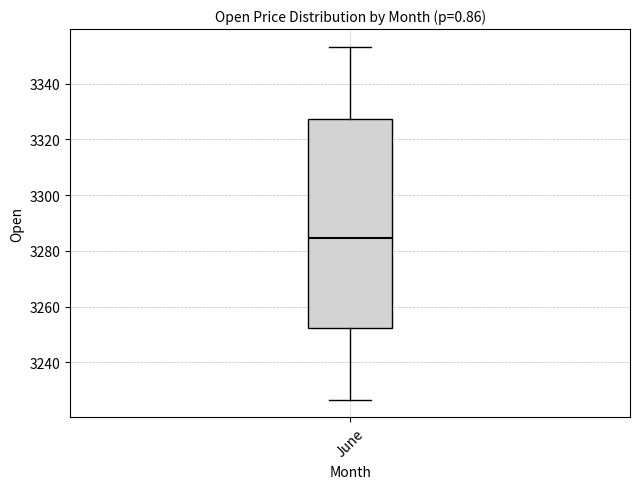

Where is the lower edge of the box for June on the y-axis? The values are not printed on the chart, so give them approximately, as read against the axis.

3252